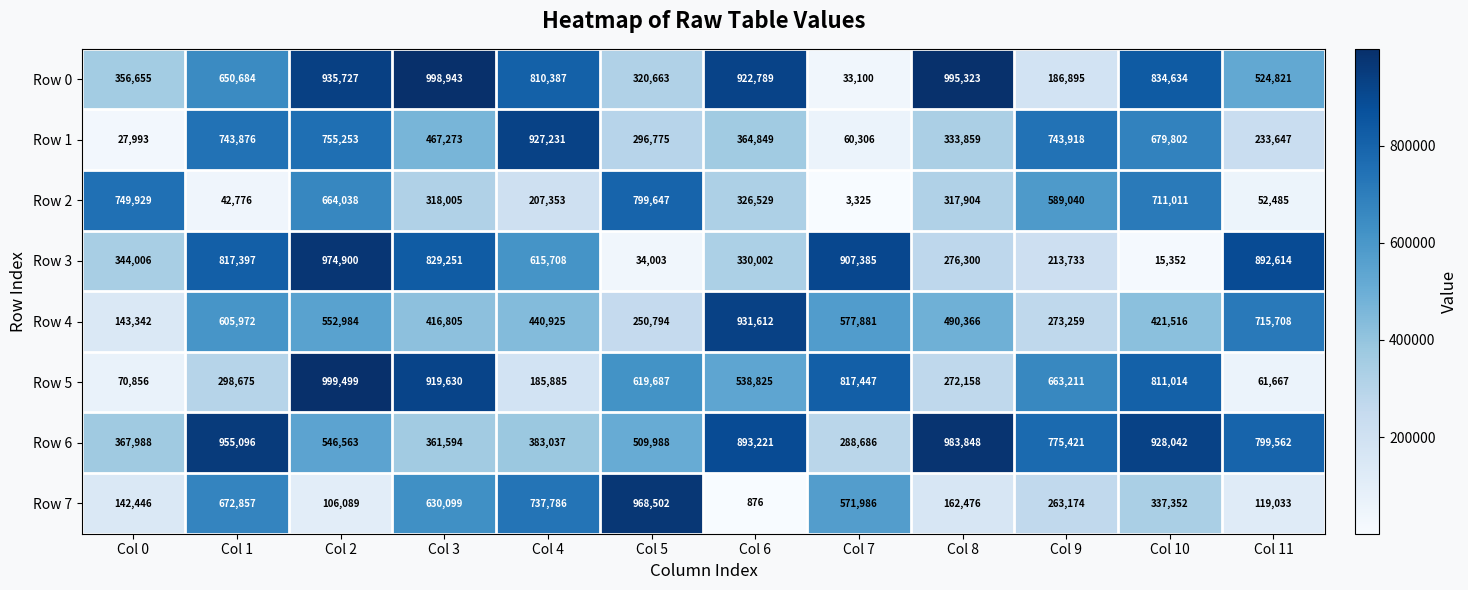

What is the sum of all Row 1 values?

5634782